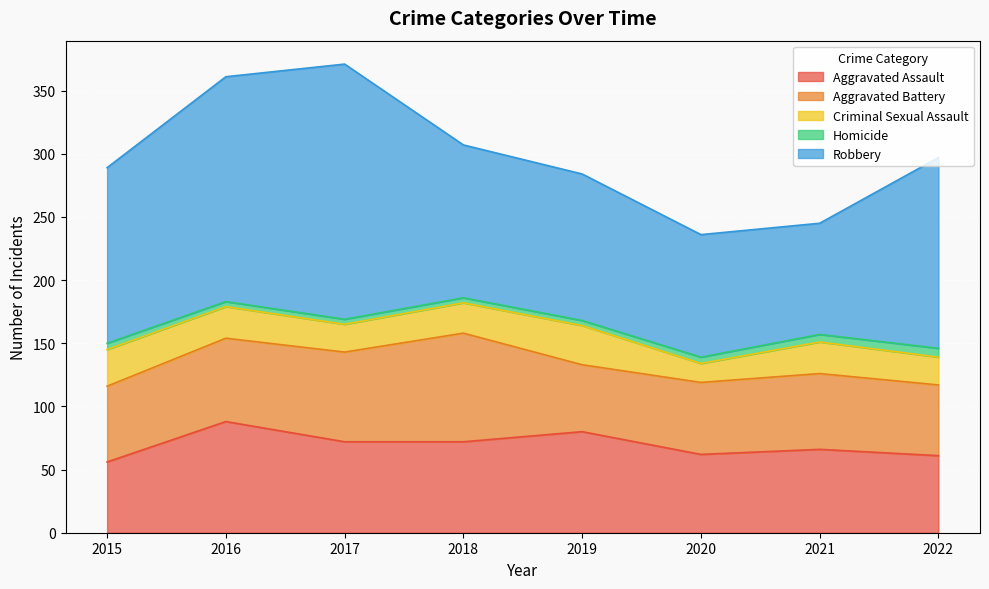

Reading left to right, what are all the values shown in this chart?

Aggravated Assault: 56	88	72	72	80	62	66	61
Aggravated Battery: 60	66	71	86	53	57	60	56
Criminal Sexual Assault: 29	25	22	24	31	15	25	22
Homicide: 5	4	4	4	4	5	6	7
Robbery: 139	178	202	121	116	97	88	151